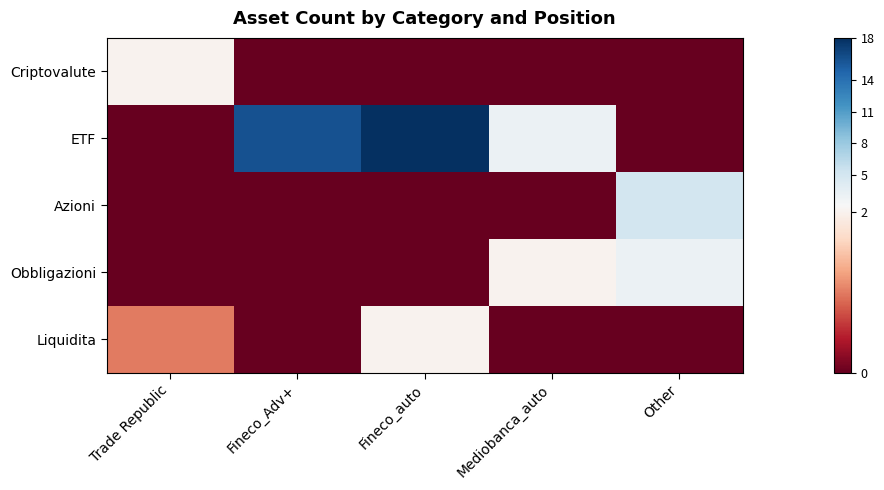

At which category is the sum across all series the highest?

Fineco_auto